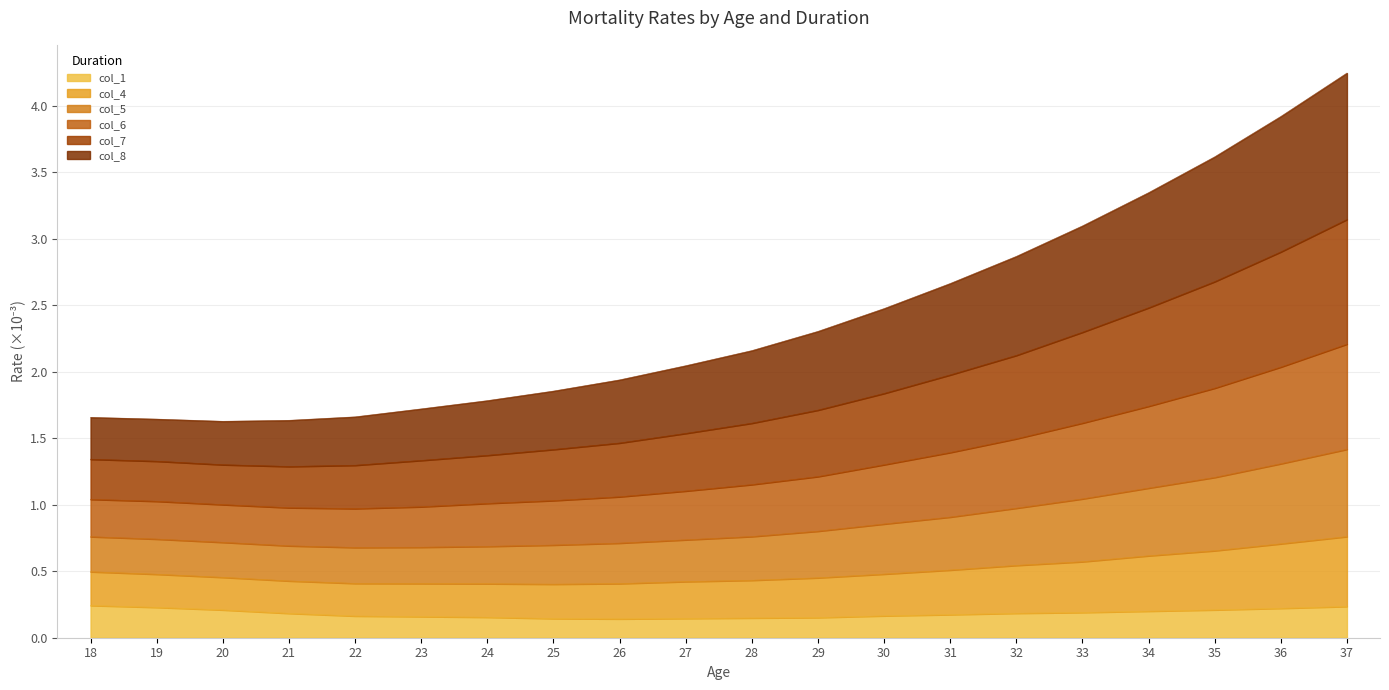

What is the total value across all series at 29?

2.3